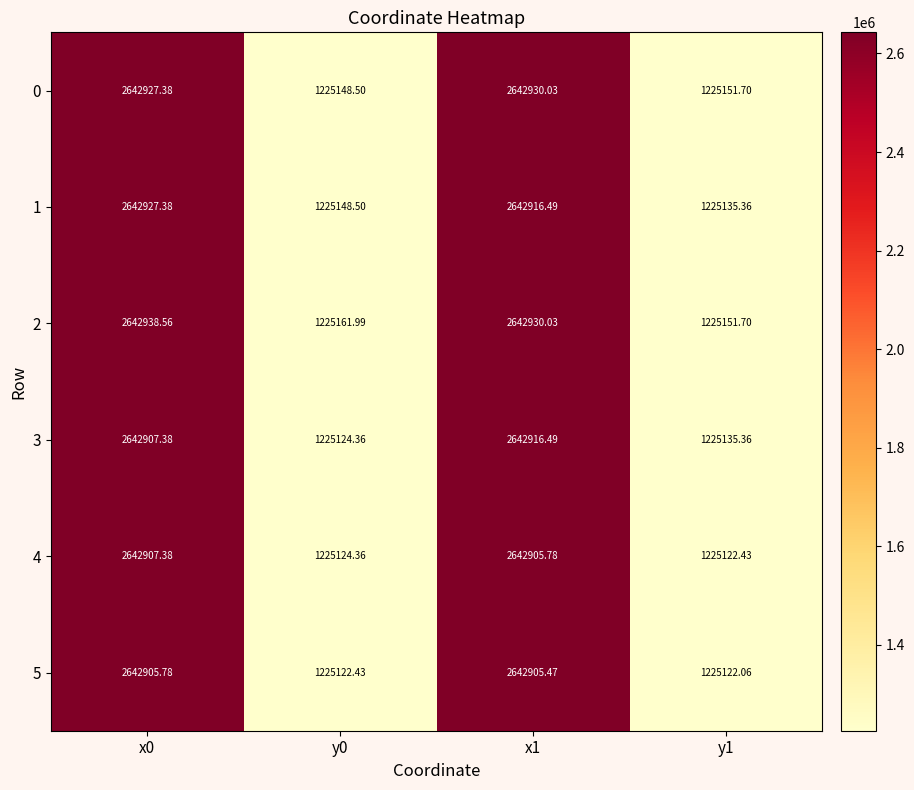

Is the value of 4 at y0 greater than the value of 2 at y0?

No